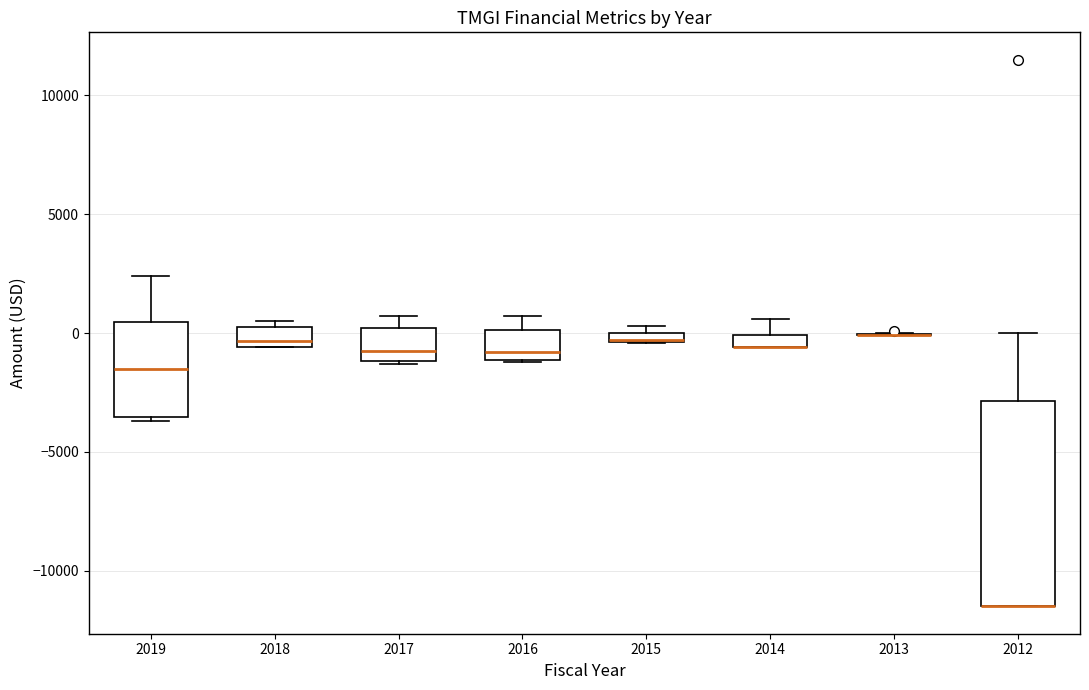

Comparing the boxes themselves (not the whiskers), which one is the tallest?

2012